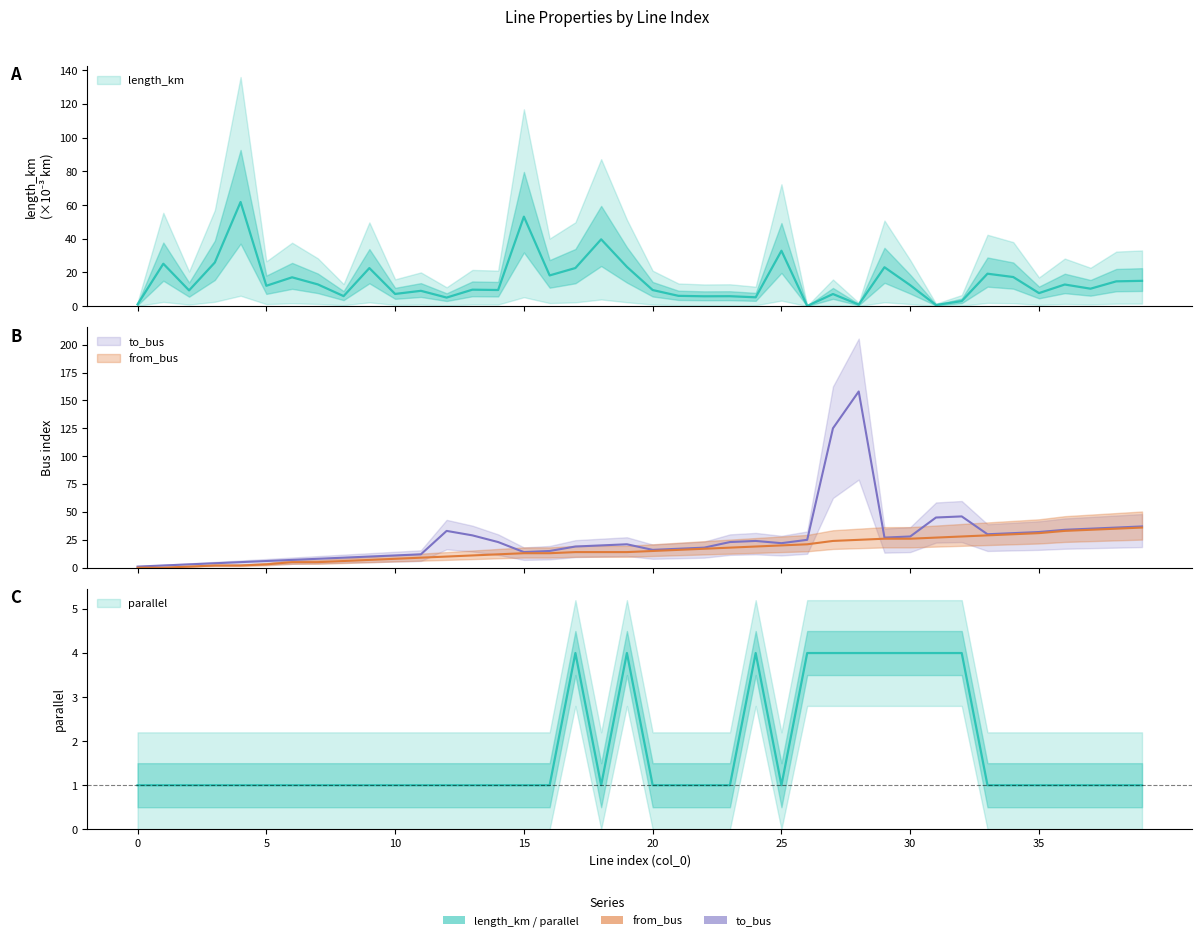

The value of to_bus at 3 is 6.5. True or false?

False